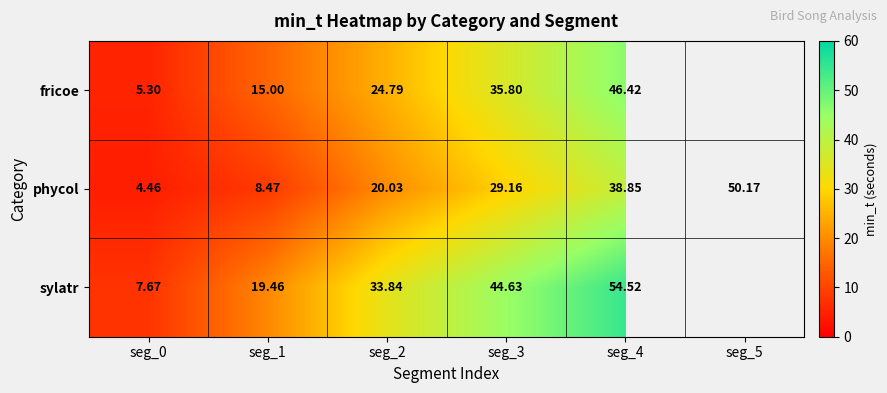

At how many categories does at least one series exceed 10?

5